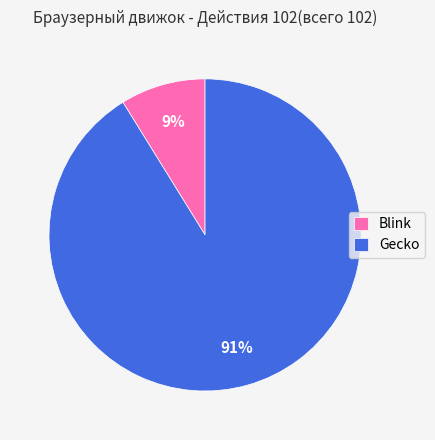

Is the sum of Gecko and Blink greater than half?

Yes